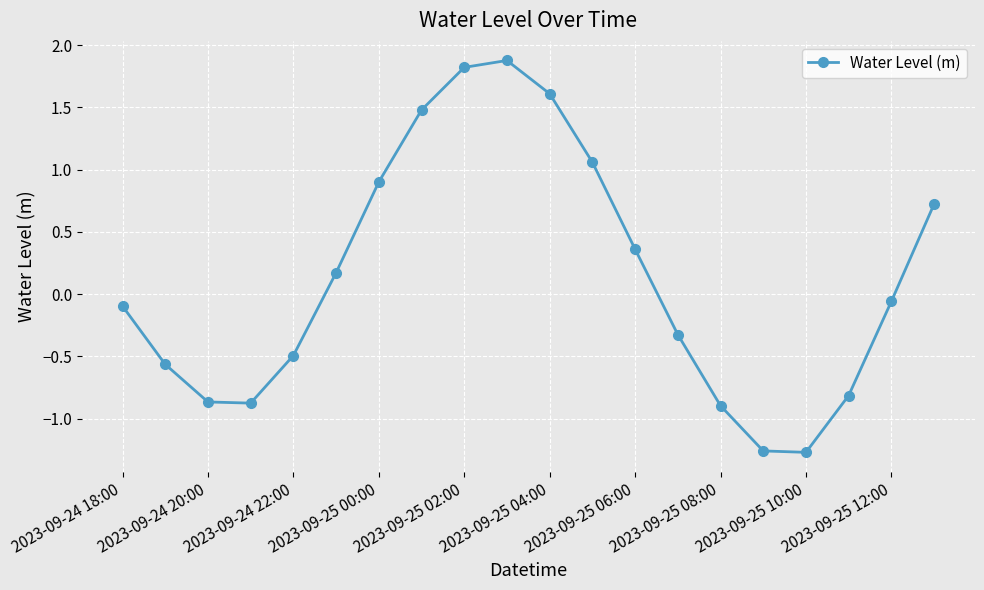

What is the difference between the maximum and minimum values?

3.1